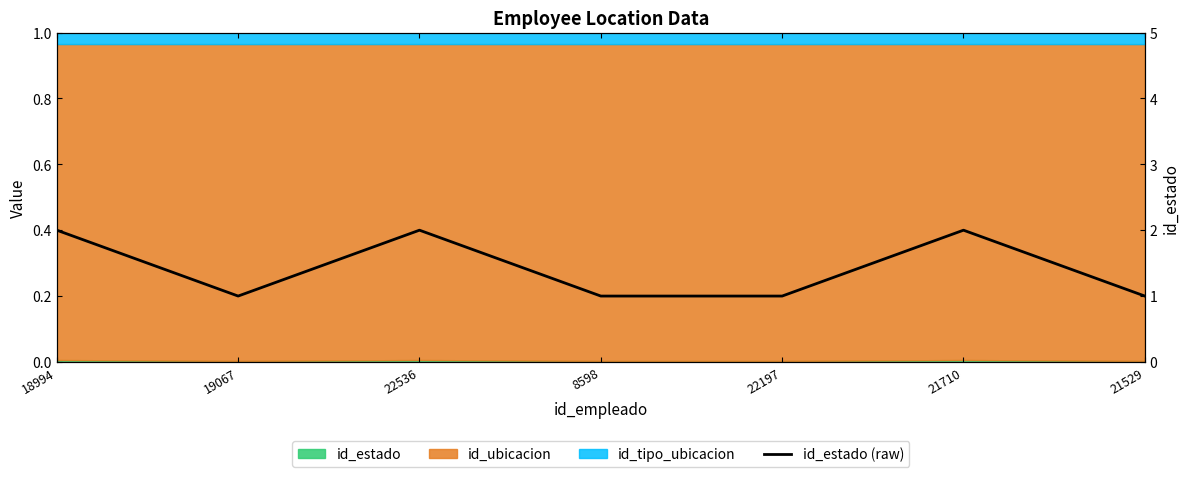

What is the label of the 7th point from the right?

18994